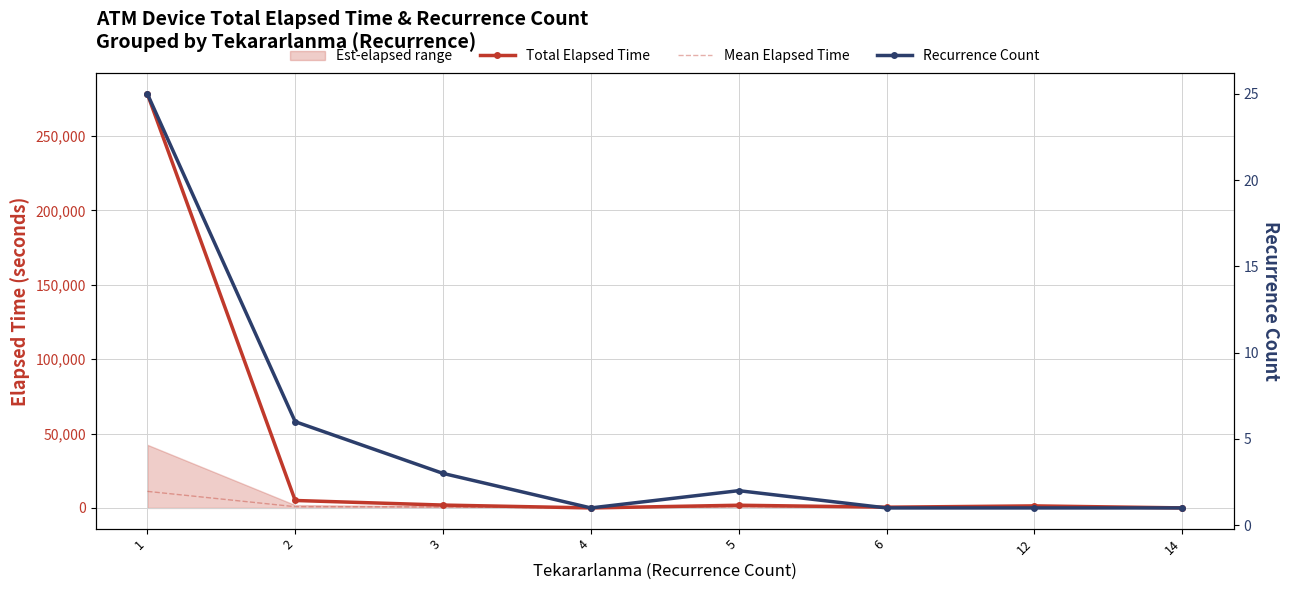

The value of Total Elapsed Time at 12 is 2399.2. True or false?

False